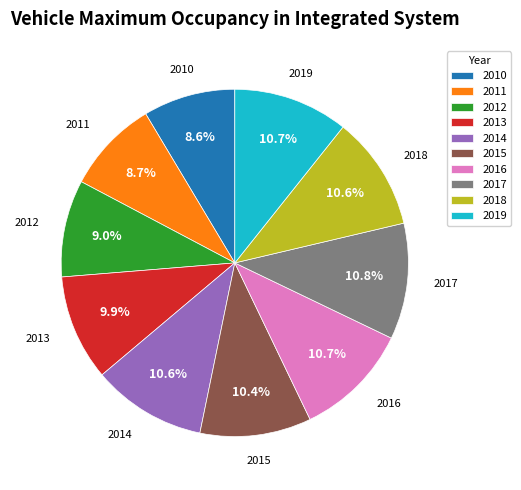

Does 2010 account for over 50% of the chart?

No